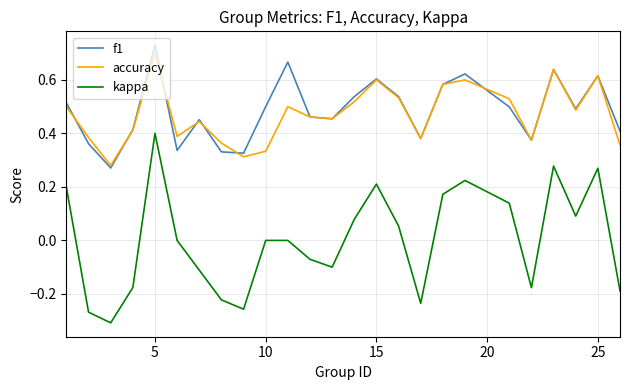

True or false: f1 and kappa intersect in this chart.

False